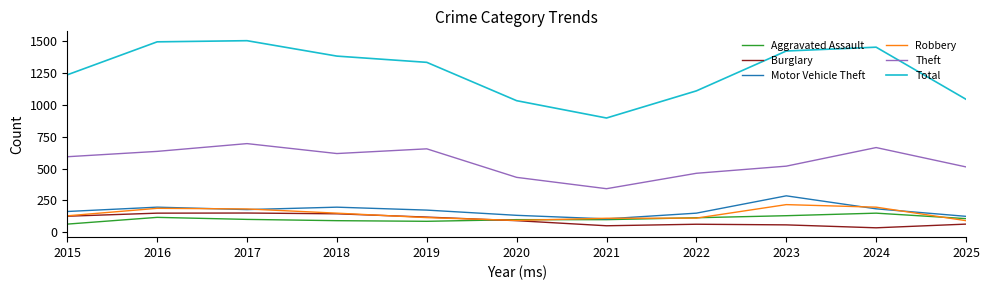

Where is Total nearest to the value 1200?

2015